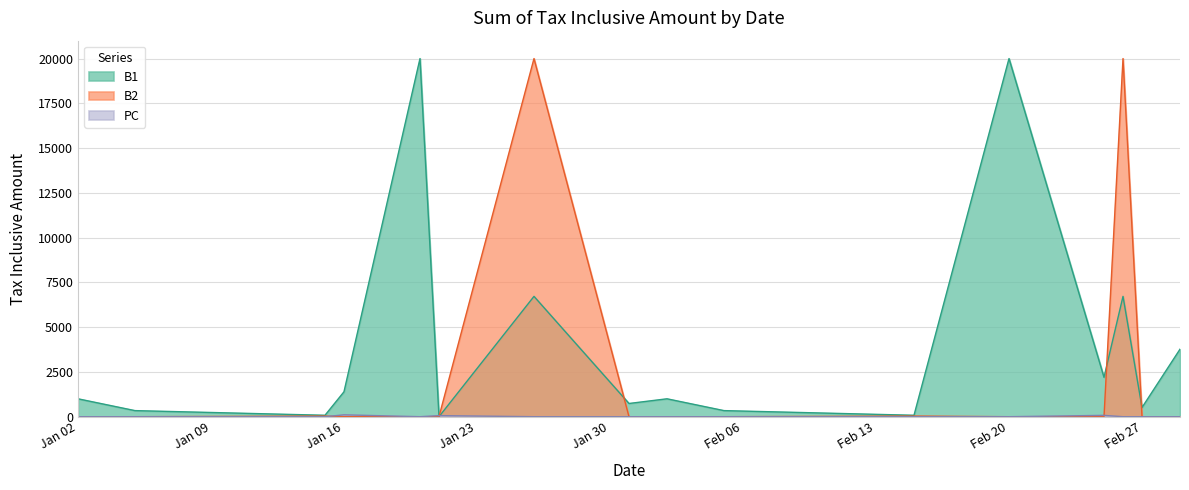

At which category does PC reach its first local peak?

2012-01-16